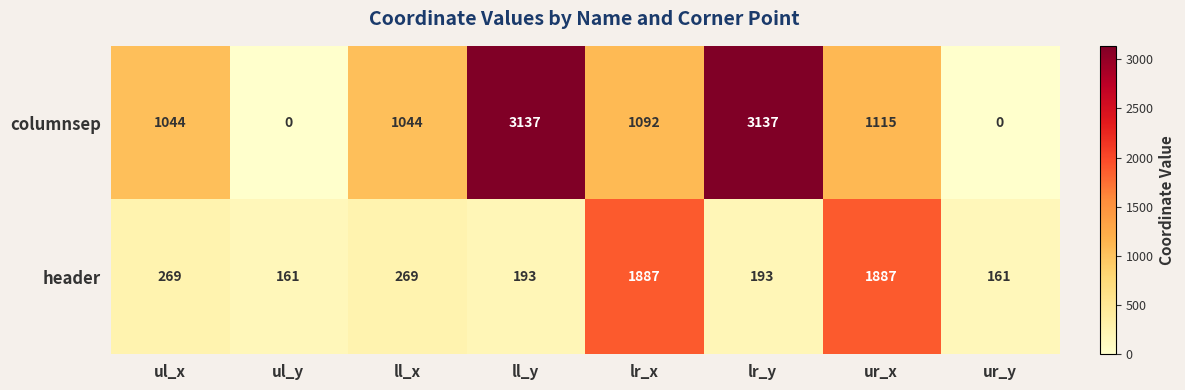

Reading left to right, what are all the values shown in this chart?

columnsep: 1044	0	1044	3137	1092	3137	1115	0
header: 269	161	269	193	1887	193	1887	161